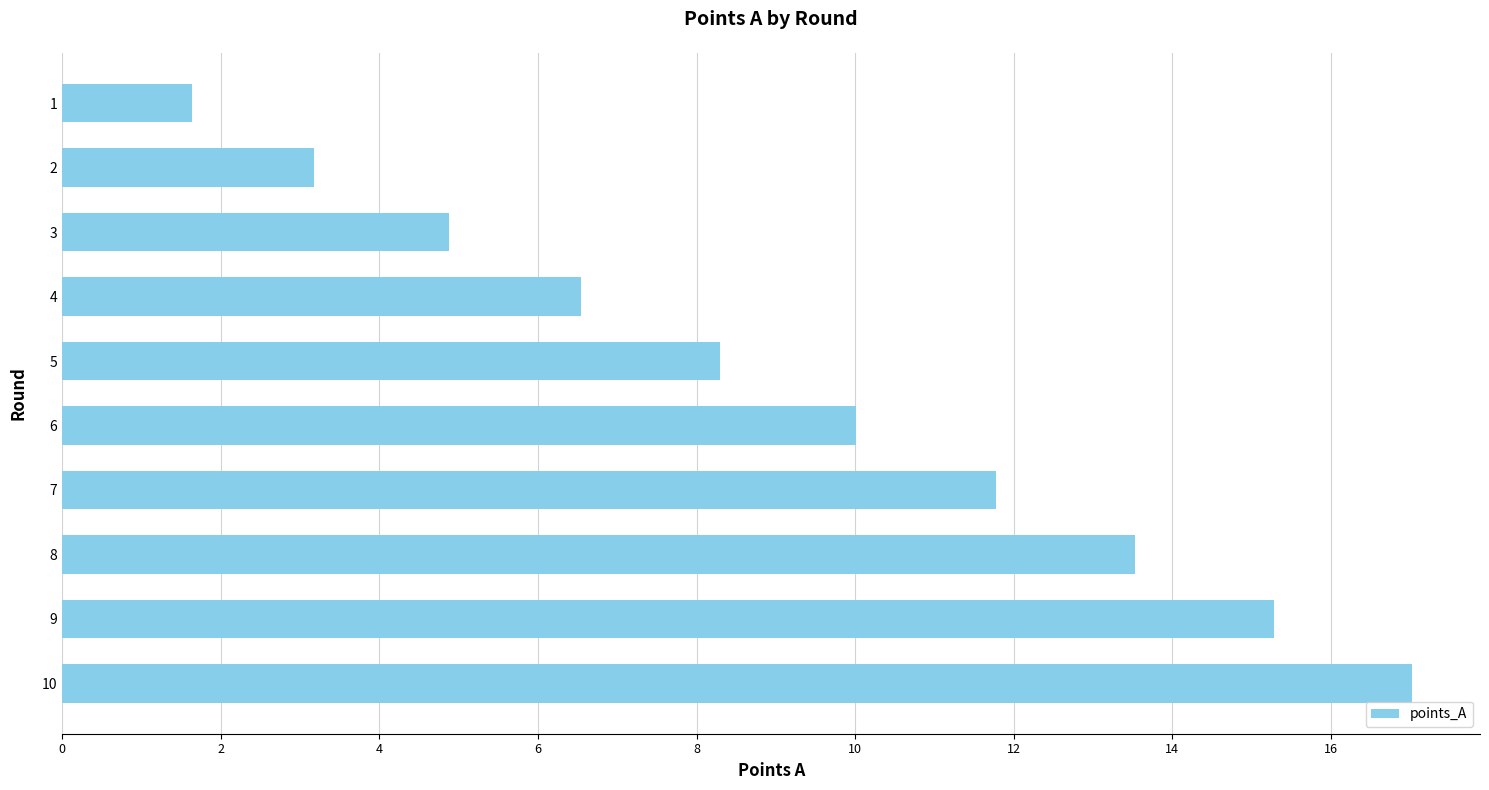

Rank the categories by value from highest to lowest.

10, 9, 8, 7, 6, 5, 4, 3, 2, 1